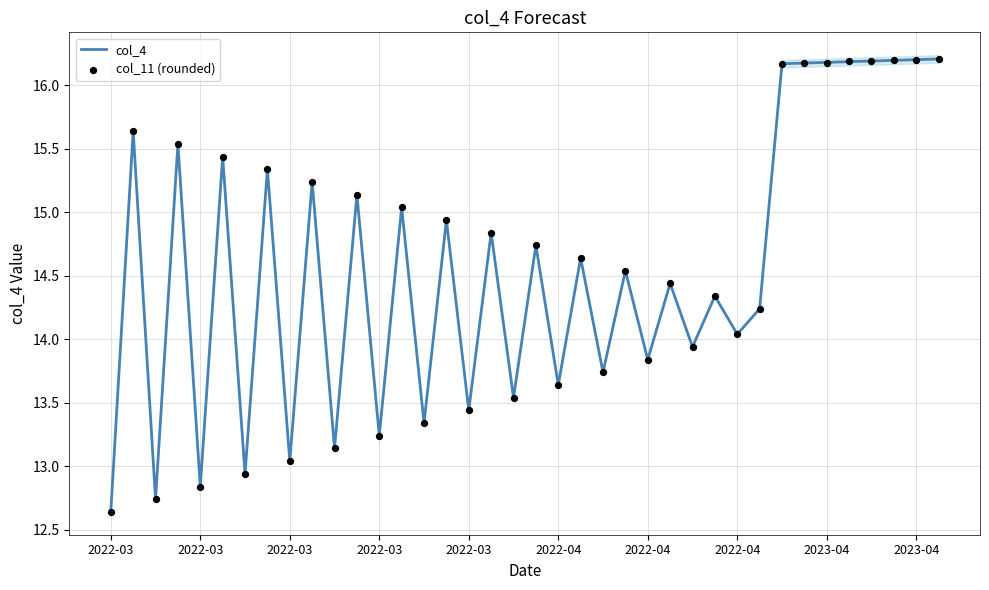

Approximately how many times larger is the value at 2022-03-30 compared to 2023-04-16?

0.8